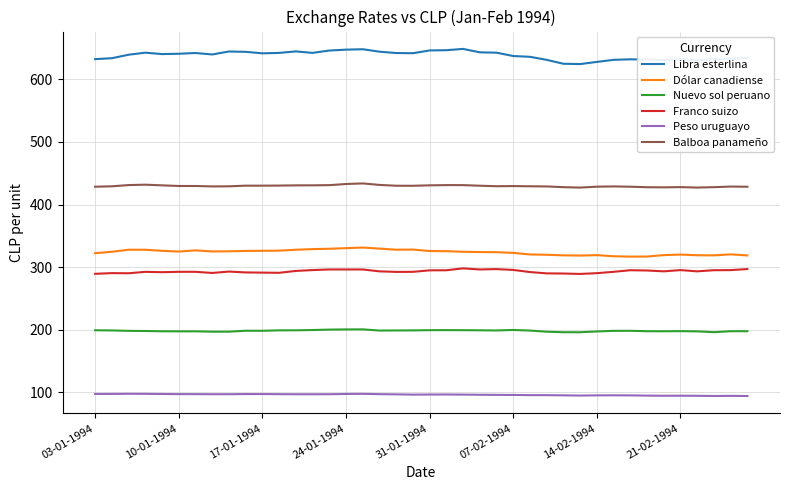

What is the smallest value displayed?

94.0